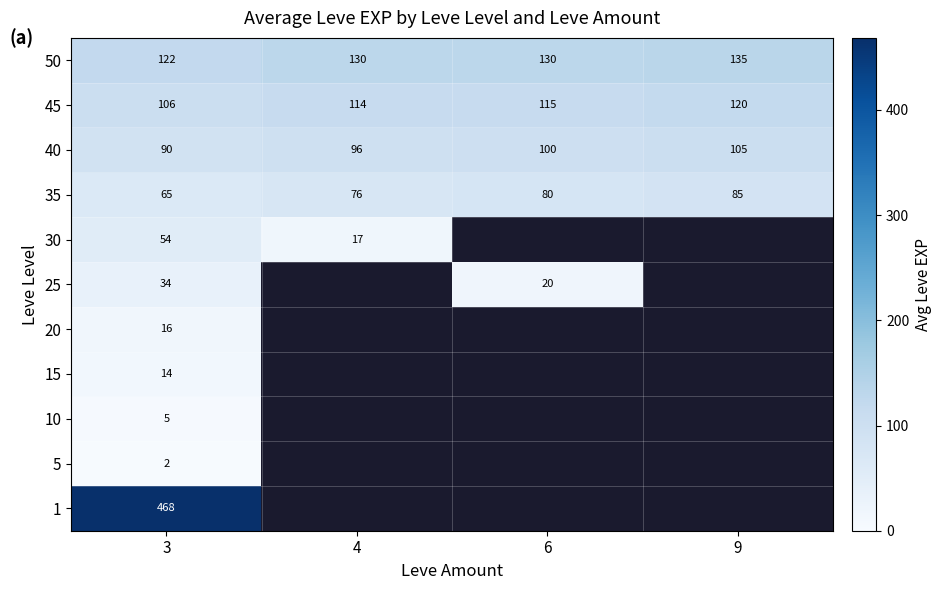

At which category does the chart reach its peak across all series?

3